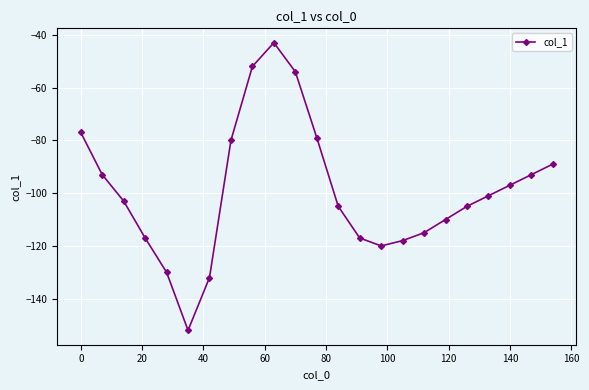

How many interior local peaks (higher than both neighbors) does the data have?

1